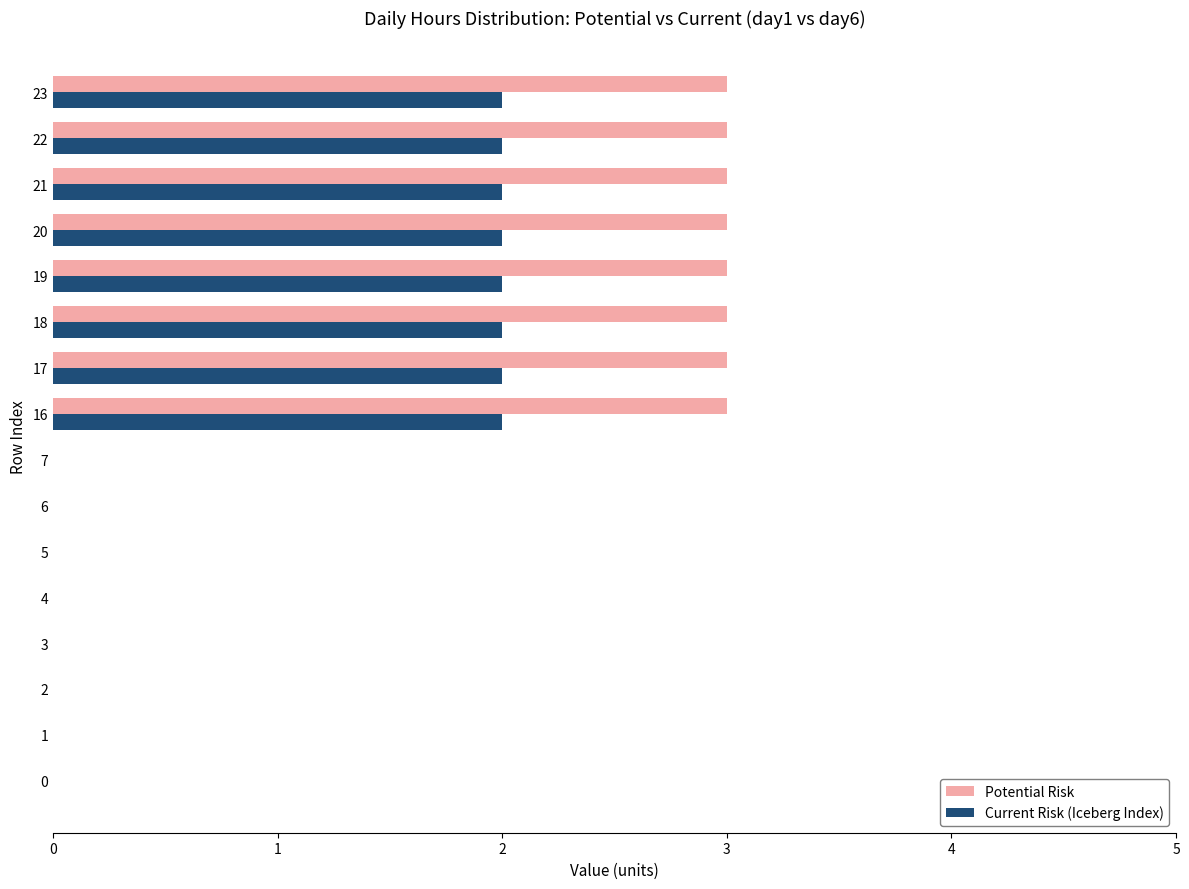

What is the approximate value of Potential Risk at 22?

3